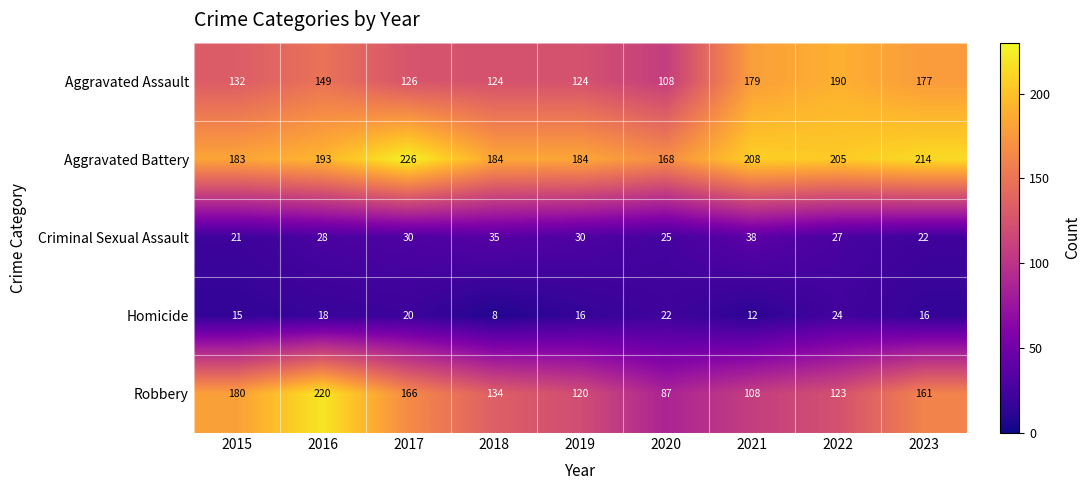

Rank the categories by Robbery value from lowest to highest.

2020, 2021, 2019, 2022, 2018, 2023, 2017, 2015, 2016